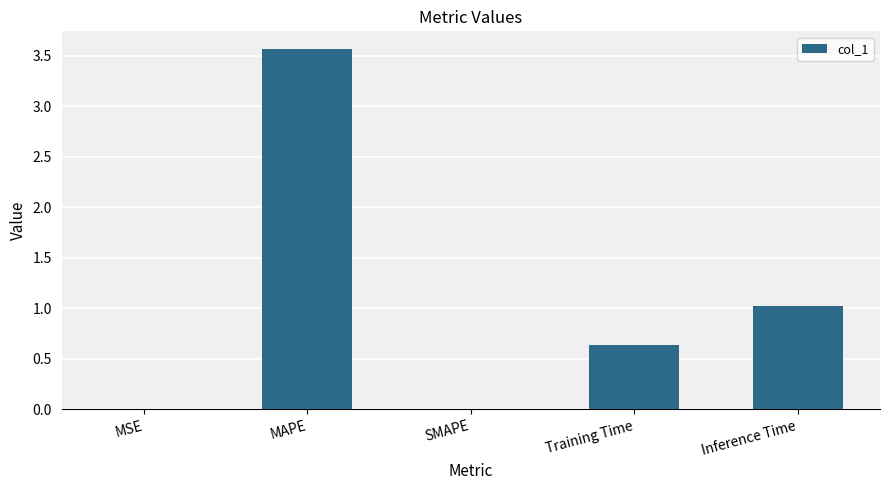

What is the sum of the values at MAPE and SMAPE?

3.6